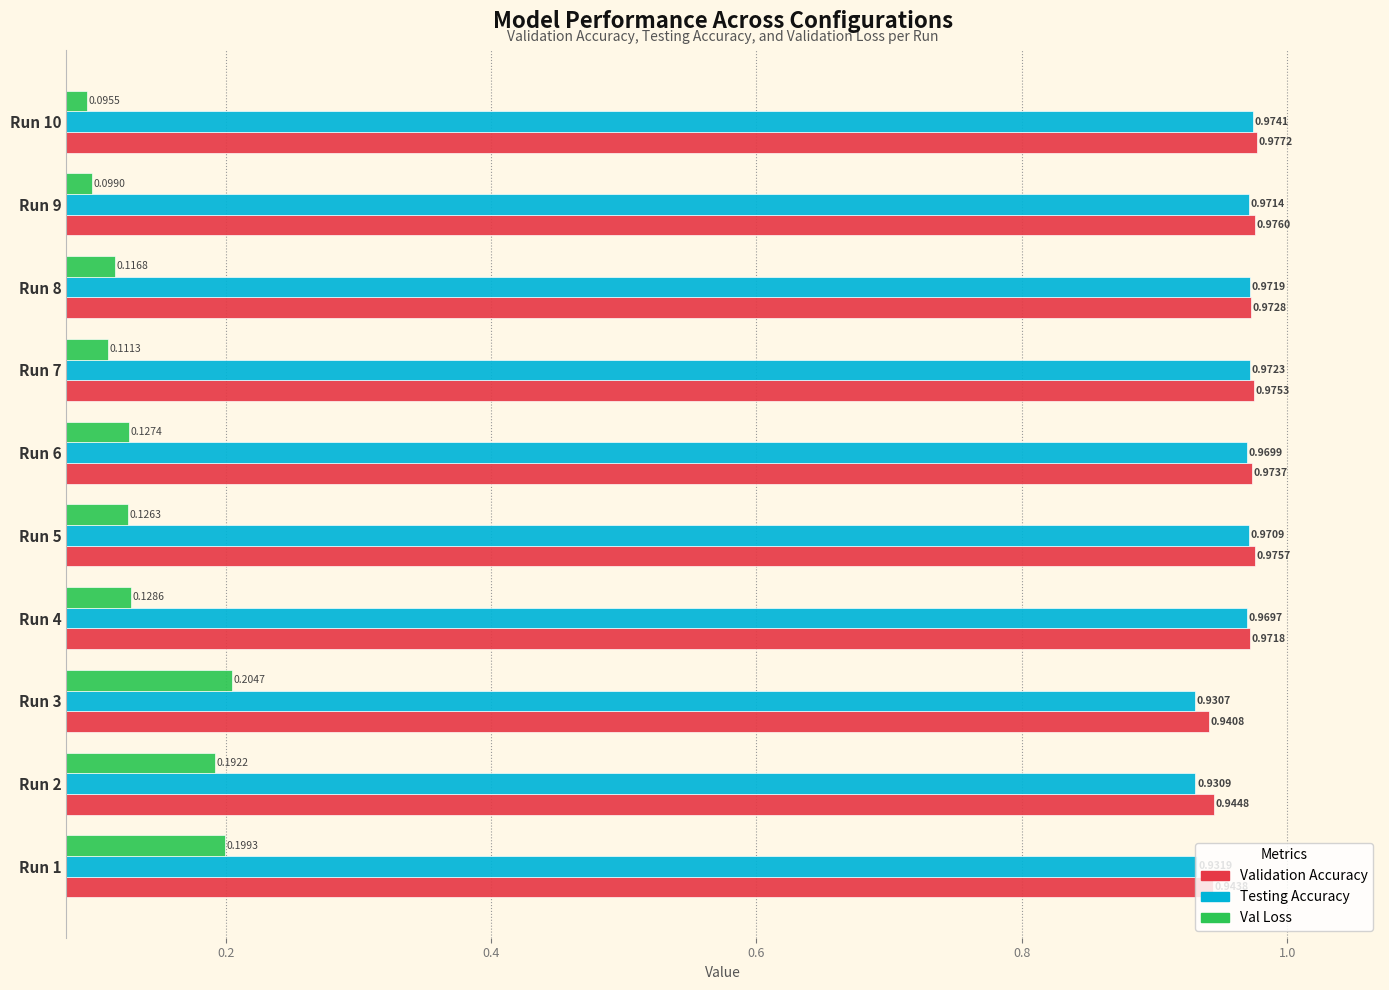

How many series are shown in this chart?

3